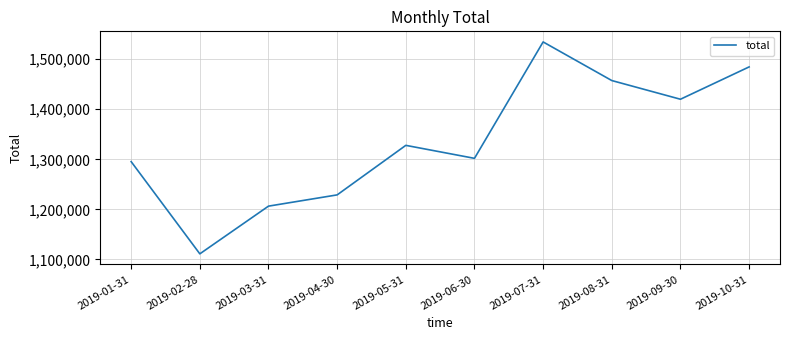

What is the ratio of the value at 2019-08-31 to the value at 2019-09-30?

1.0